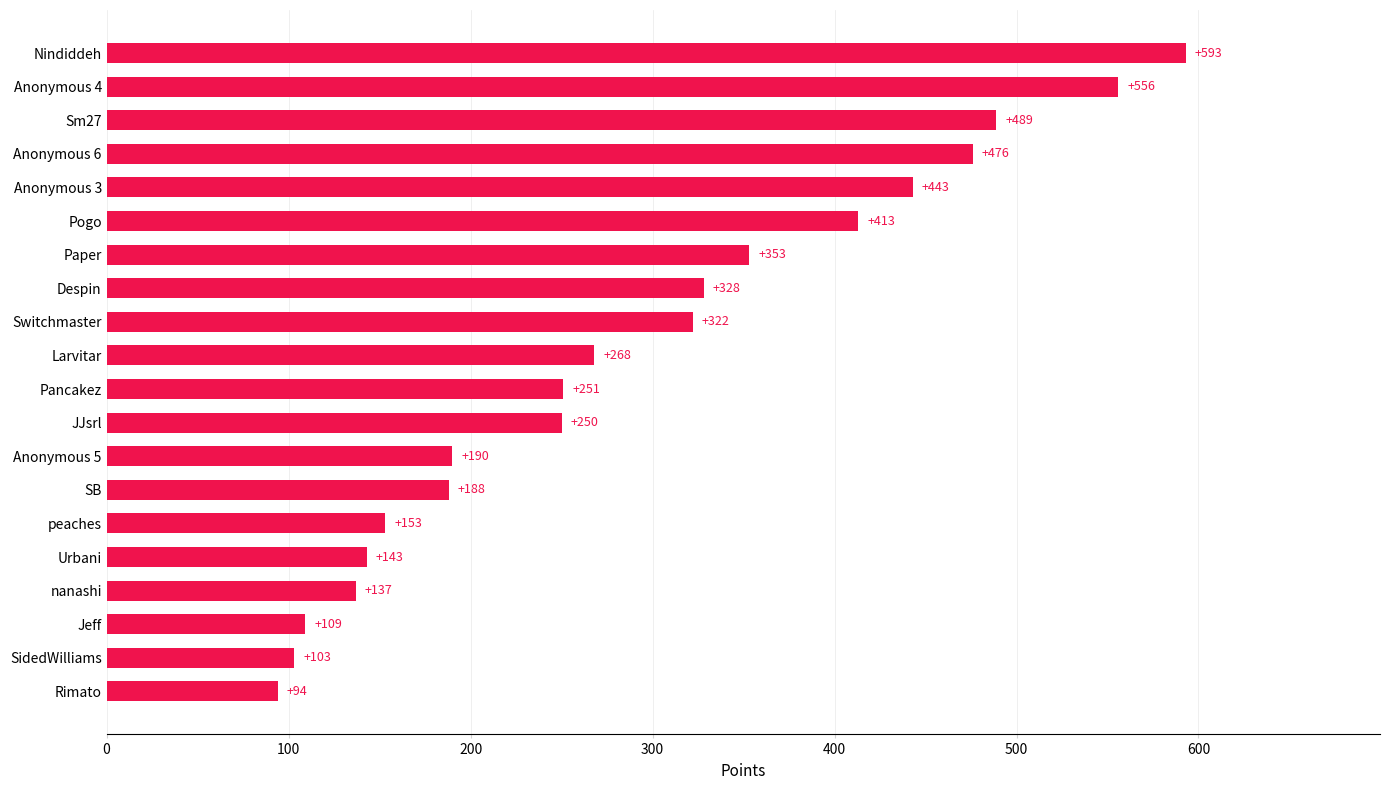

What is the change in value from Pancakez to Anonymous 3?

+192